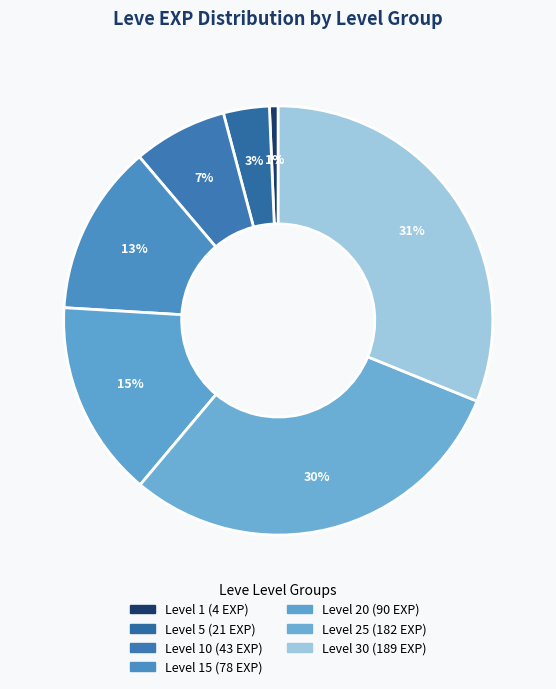

How many slices are in this pie chart?

7